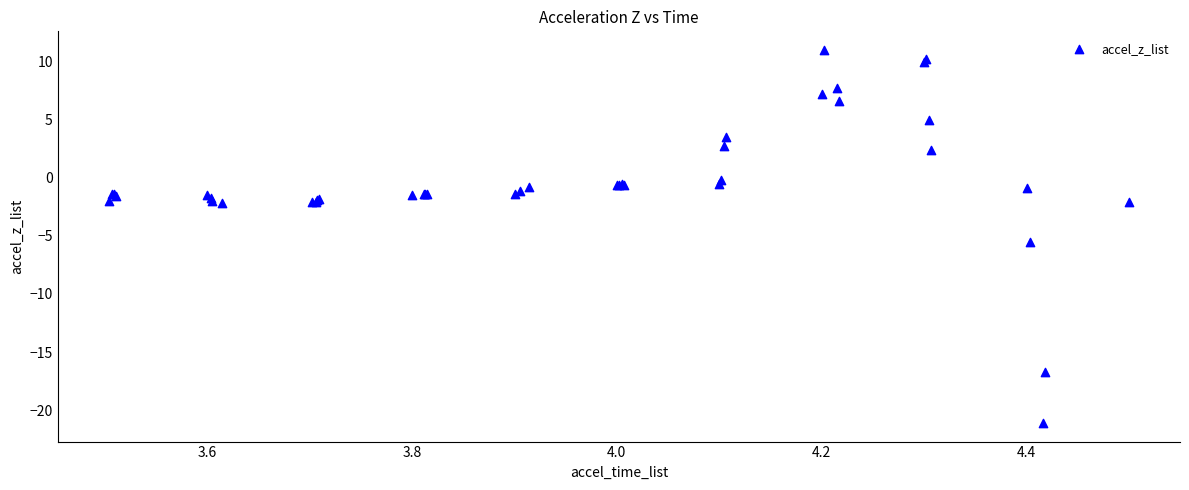

What Y value in the scatter plot is closest to -5?

-5.5